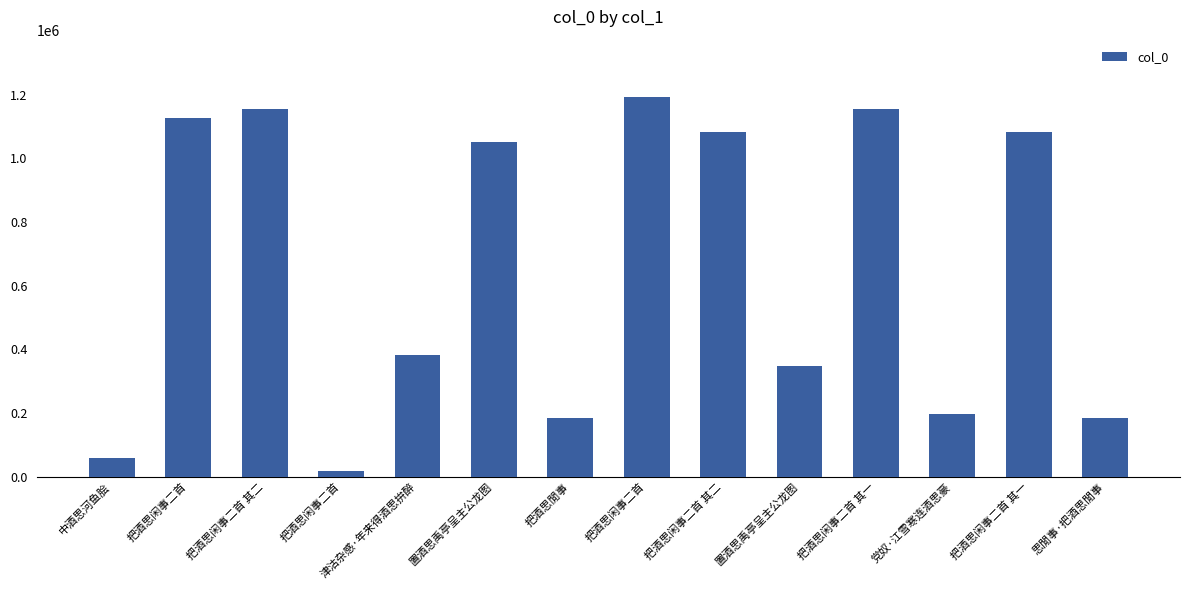

At which category does the chart reach its minimum across all series?

把酒思闲事二首